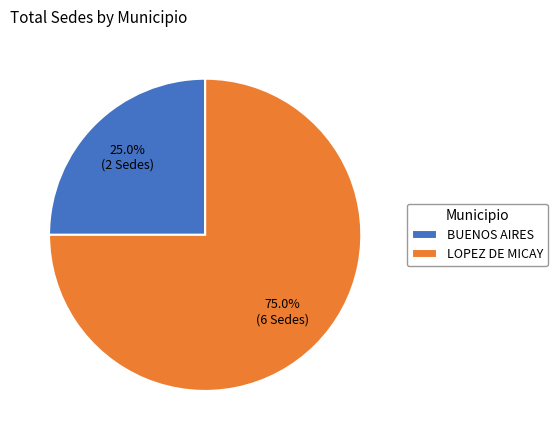

How many segments does this pie chart have?

2